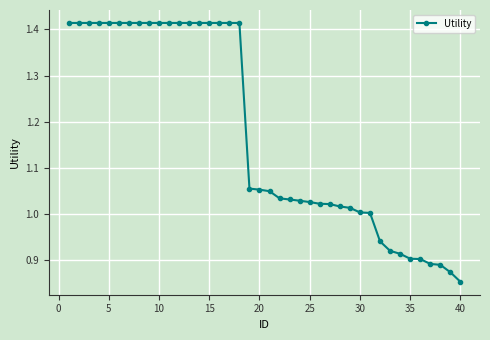

What is the average value?

1.2